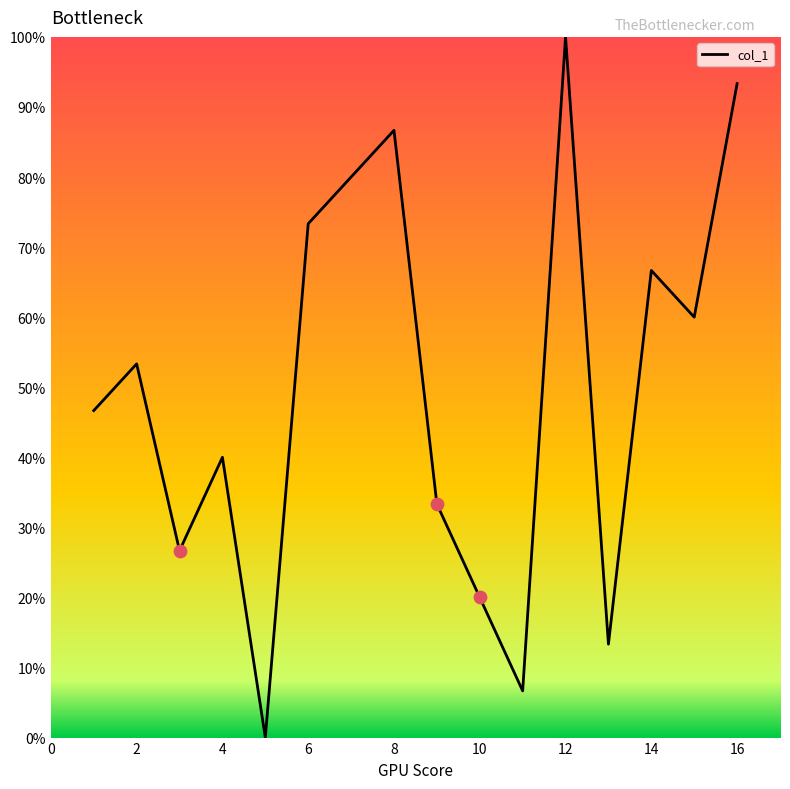

What is the difference between the maximum and minimum values?

100.0